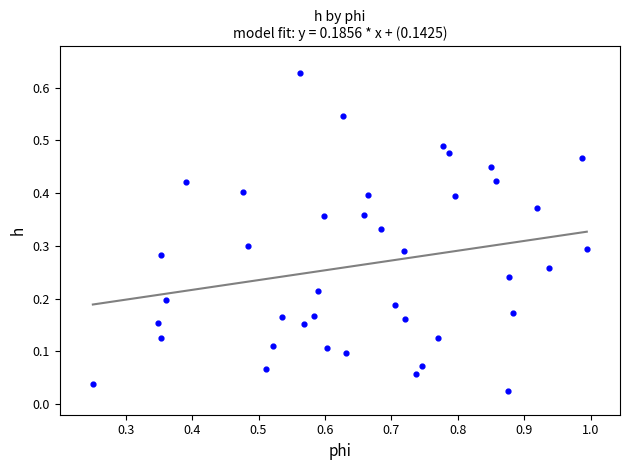

What is the range of X values (max minus min)?

0.7